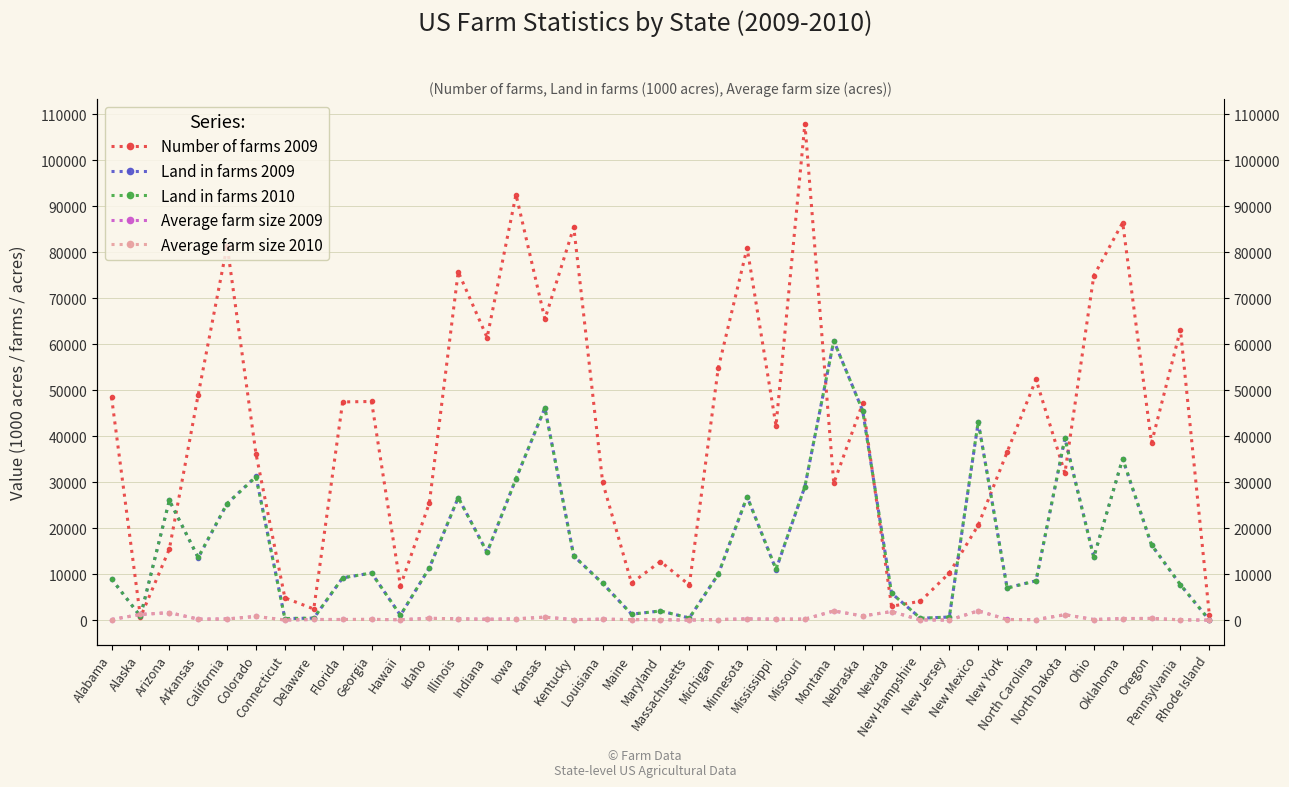

Reading left to right, extract all data points from this chart.

Number of farms 2009: 48500	680	15500	49100	81500	36200	4900	2480	47500	47600	7500	25500	75800	61500	92600	65500	85500	30000	8100	12800	7700	54800	81000	42300	108000	29800	47200	3080	4150	10300	20700	36600	52400	32000	74900	86500	38600	63200	1220
Land in farms 2009: 9000	880	26100	13600	25400	31300	400	490	9250	10300	1110	11400	26700	14800	30800	46200	14000	8050	1350	2050	520	10000	26900	11050	29100	60800	45600	5900	470	730	43100	7100	8600	39600	13800	35100	16400	7750	70
Land in farms 2010: 9000	880	26100	13700	25400	31200	400	490	9250	10300	1110	11400	26700	14800	30800	46200	14000	8050	1350	2050	520	10000	26900	11150	29100	60800	45600	5900	470	730	43200	7000	8600	39600	13700	35200	16400	7750	70
Average farm size 2009: 186	1294	1684	277	312	865	82	198	195	216	148	447	352	241	333	705	164	268	167	160	68	182	332	261	269	2040	966	1916	113	71	2082	194	164	1238	184	406	425	123	57
Average farm size 2010: 186	1294	1684	278	311	864	82	198	195	217	148	444	351	239	333	705	163	268	167	160	68	182	332	263	269	2068	966	1903	113	71	2057	193	164	1241	183	407	423	123	57